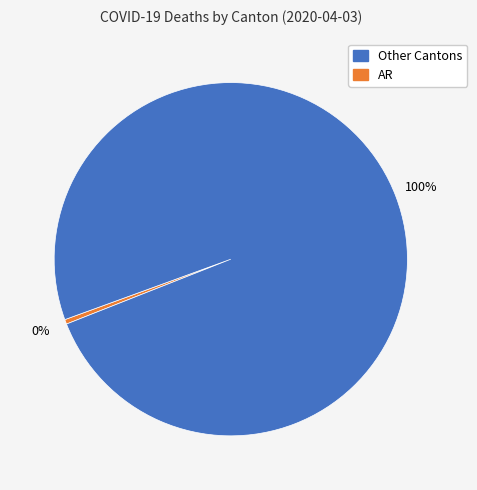

Count the number of slices in the pie.

2